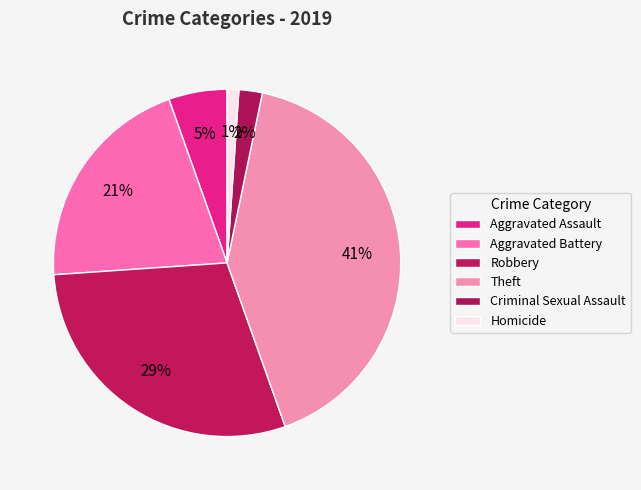

Count the number of slices in the pie.

6